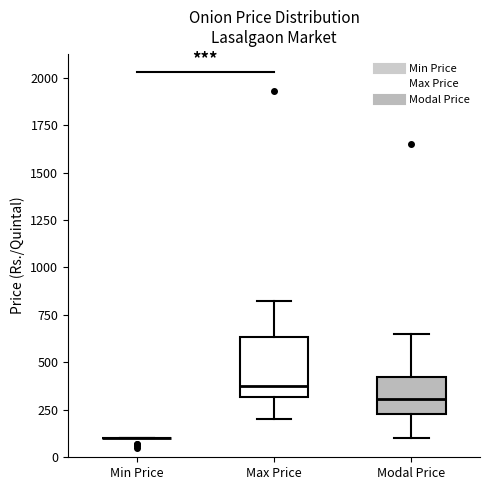

Reading left to right, read every box against the y-axis: the position of its median line, the range the box covers, and the ends of its whiskers. The values are not printed on the chart, so give them approximately, as read against the axis.

Min Price: box collapsed to a line at 100, whiskers 100 to 100
Max Price: median 400, box 300 to 650, whiskers 200 to 850
Modal Price: median 300, box 250 to 450, whiskers 100 to 650